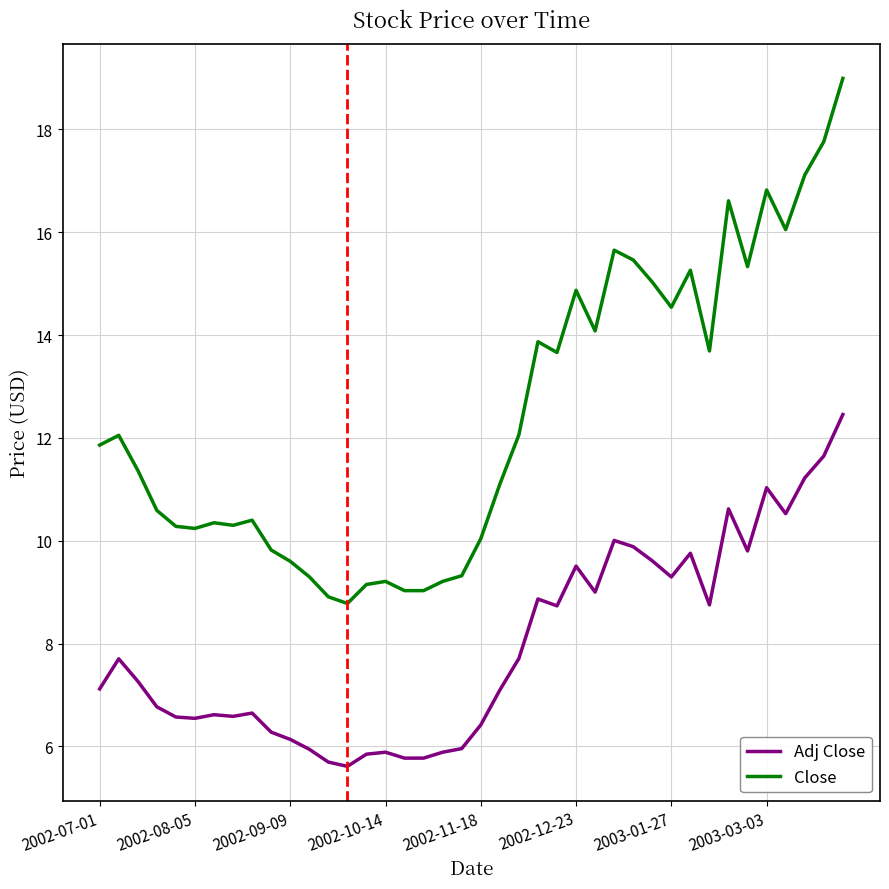

What is the difference between the maximum and minimum values in the Close series?

10.2